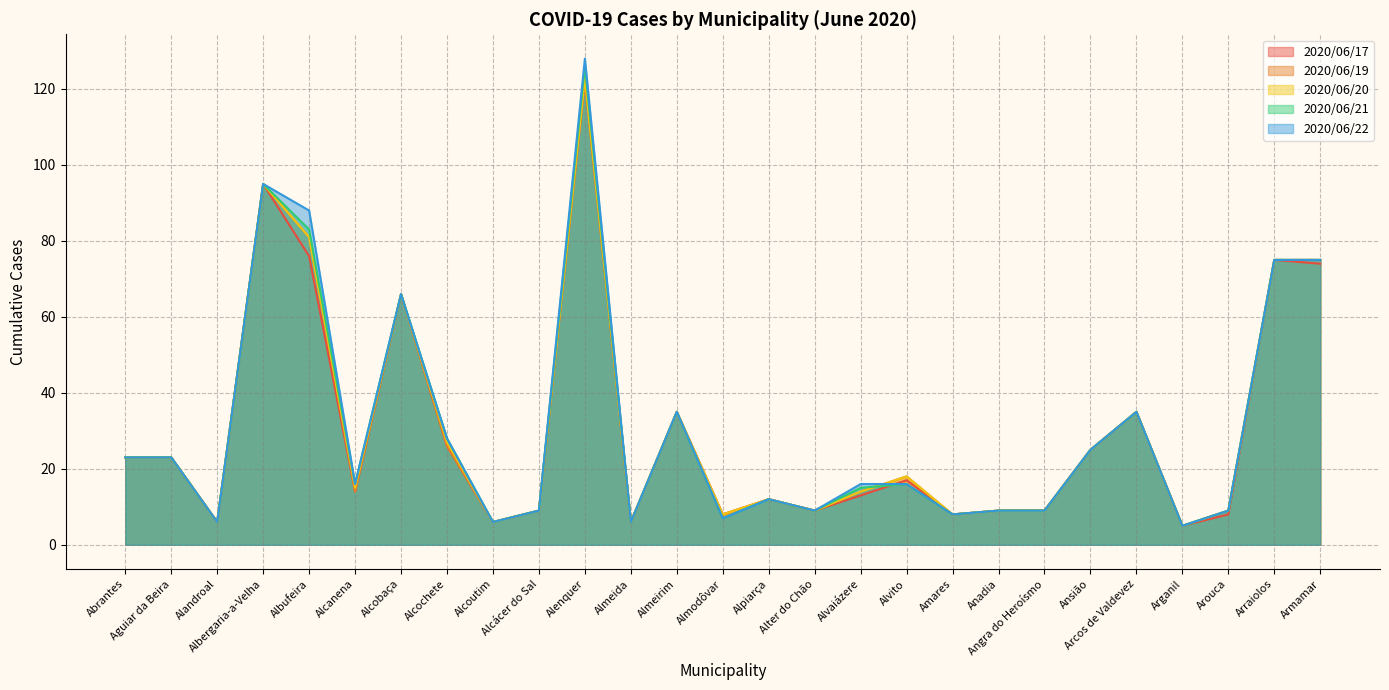

True or false: 2020/06/20 has a value of 8 at Alvaiázere.

False